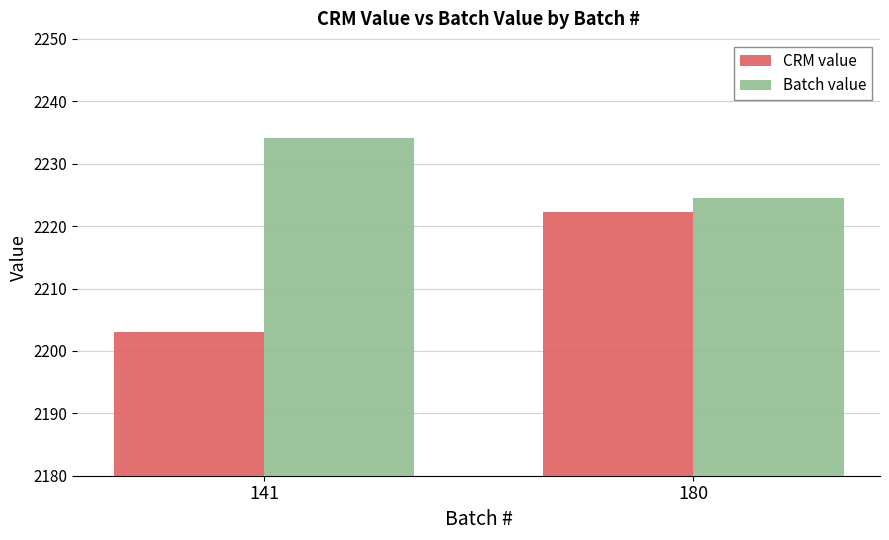

The value of CRM value at 141 is 2203.0. True or false?

True